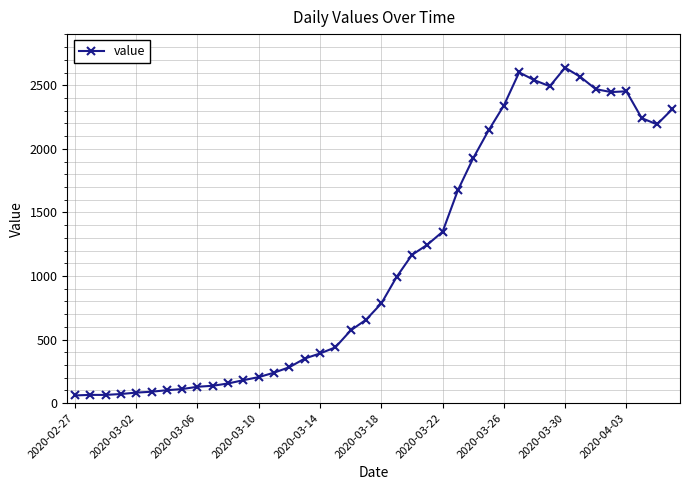

What is the average value?

1124